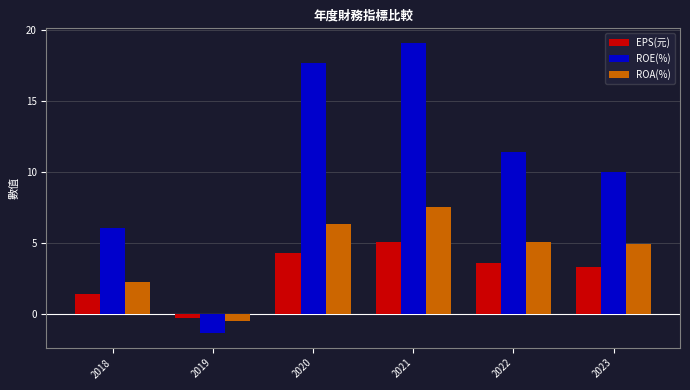

Which series changed the most between 2021 and 2023?

ROE(%)